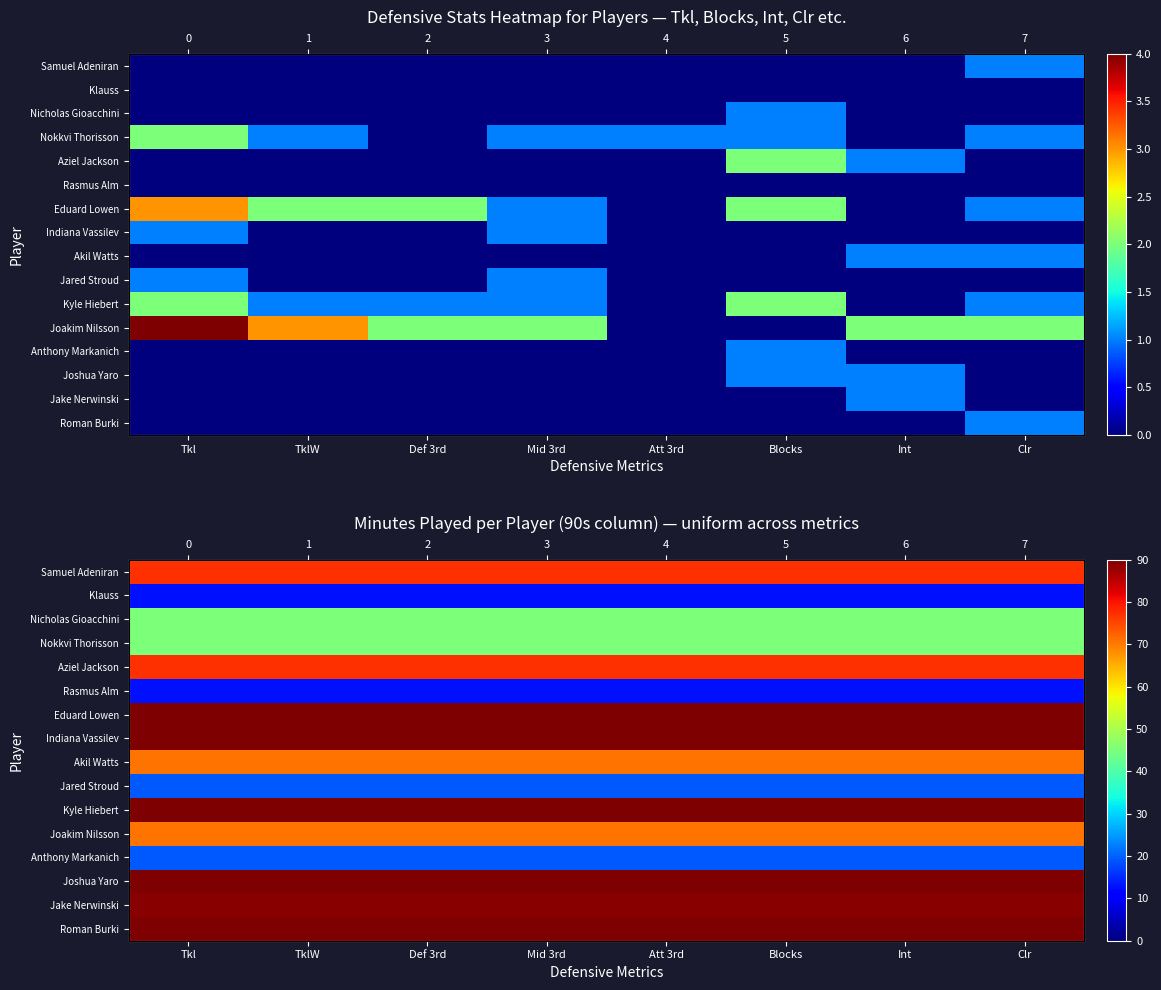

The value of Kyle Hiebert at Int is 24. True or false?

False